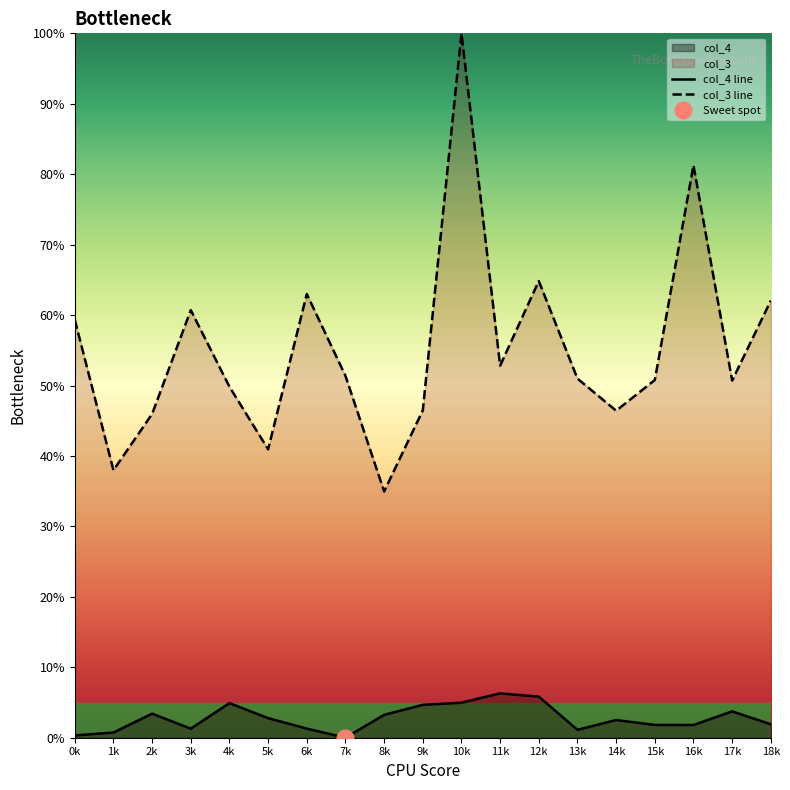

Which series has the widest spread of values?

col_3